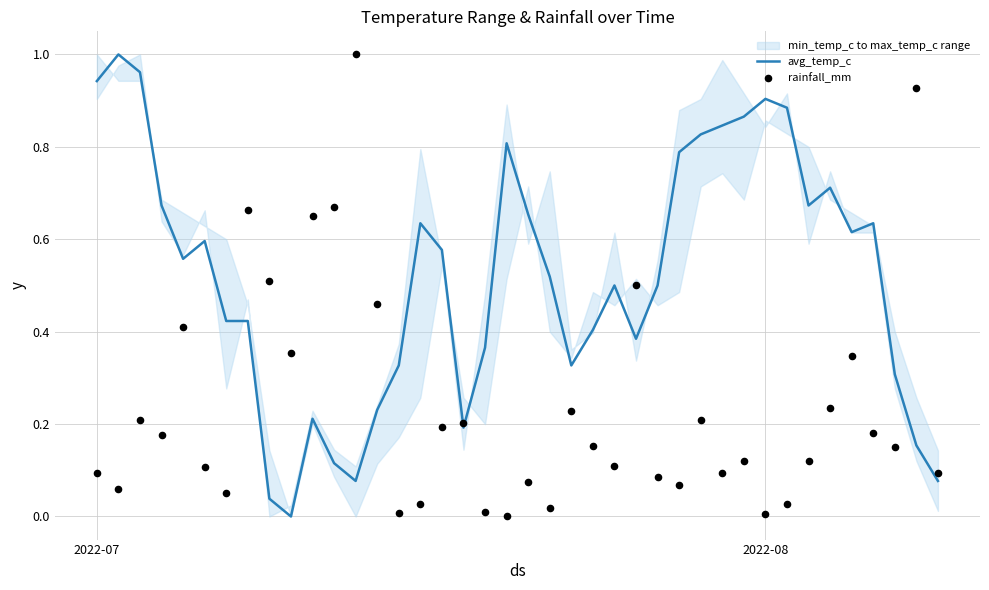

Is the value of avg_temp_c at 27 greater than the value of rainfall_mm at 26?

Yes